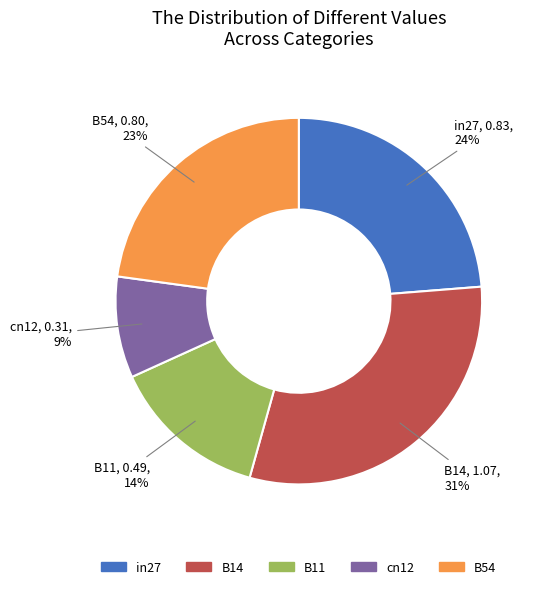

Do B14 and cn12 together represent more than half of the pie?

No